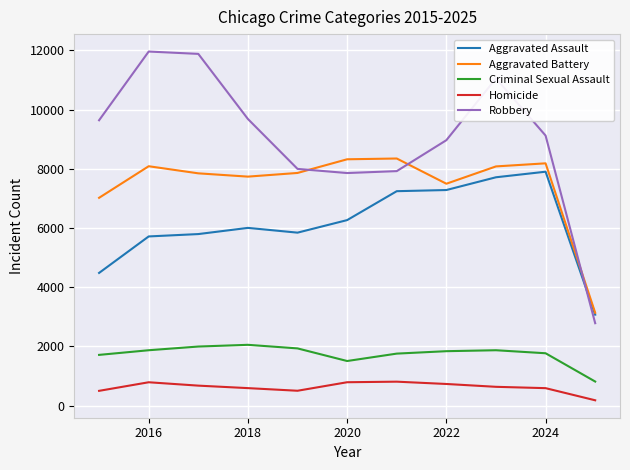

How many values in the Aggravated Assault series are below 6002?

5